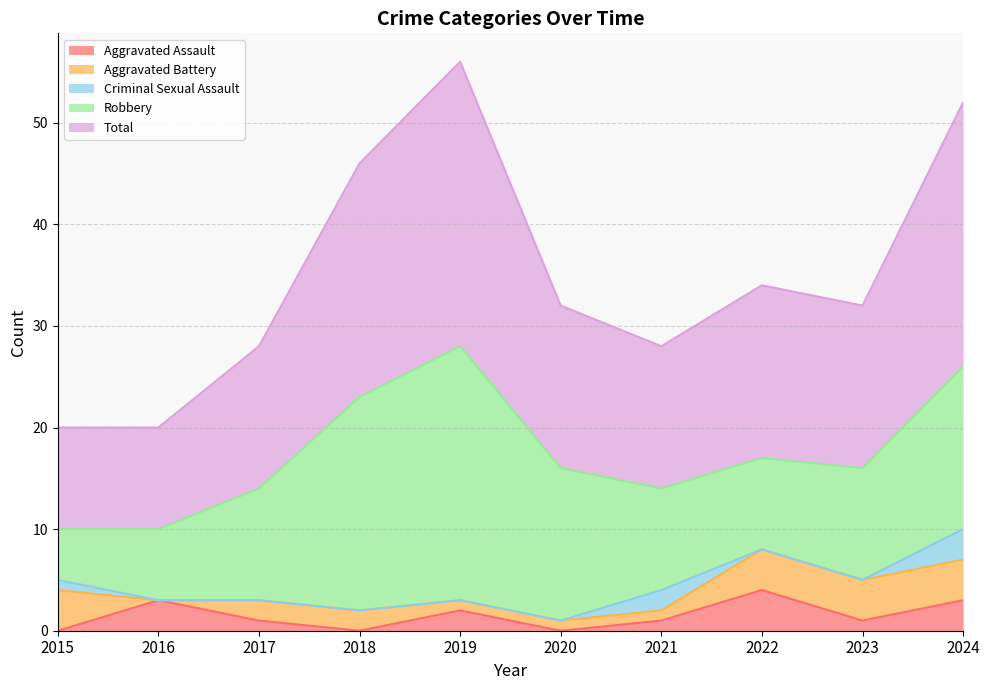

How many lines are shown in the chart?

5